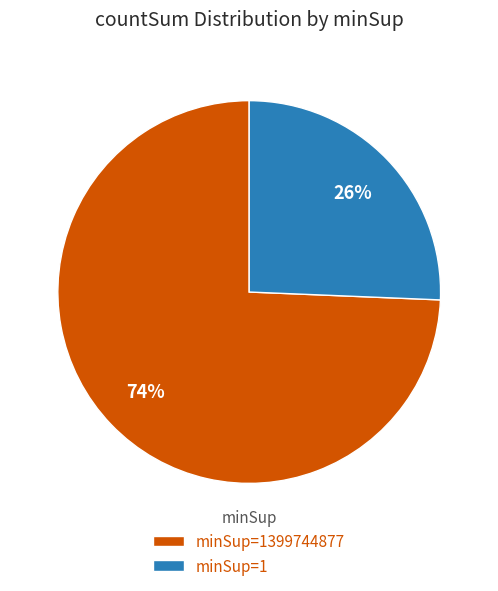

How many slices are in this pie chart?

2